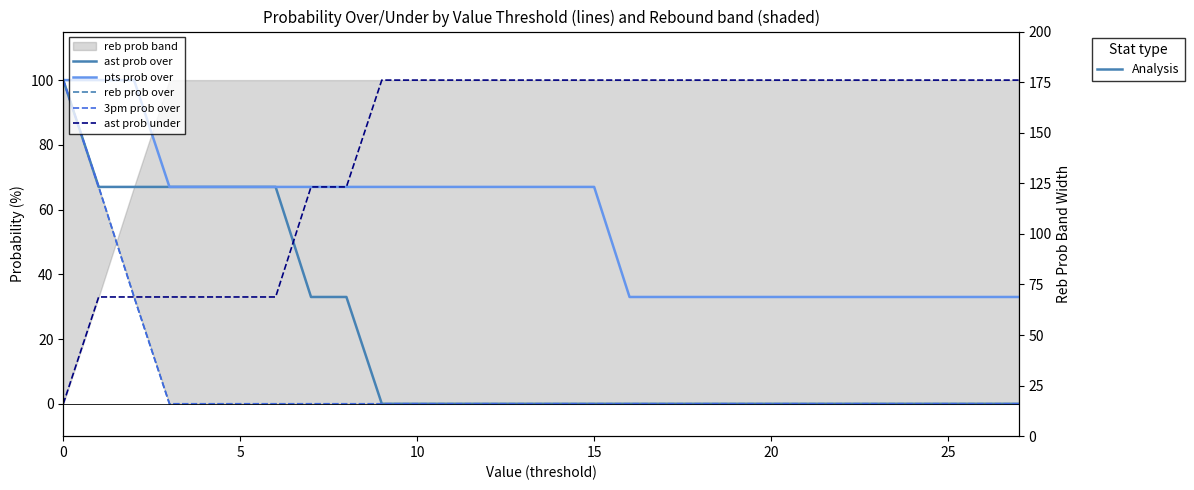

What value does the pts prob over series have at 27, to the nearest 10?

30